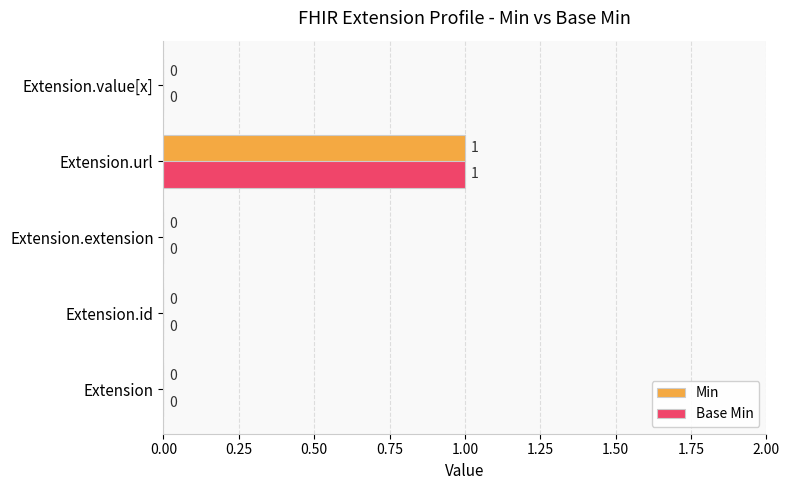

At which category does the chart reach its peak across all series?

Extension.url